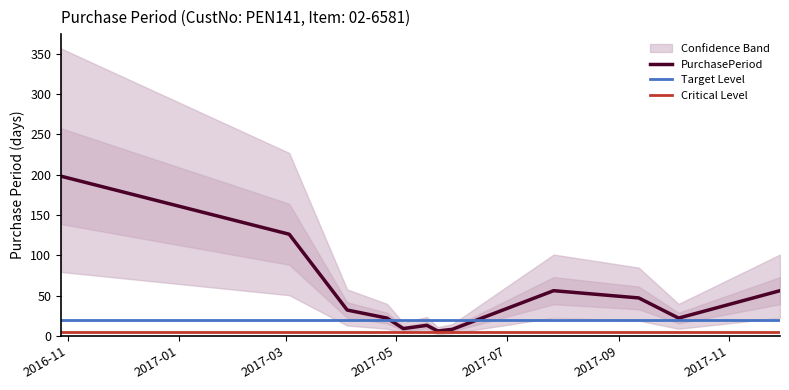

How many values are below 32?

6